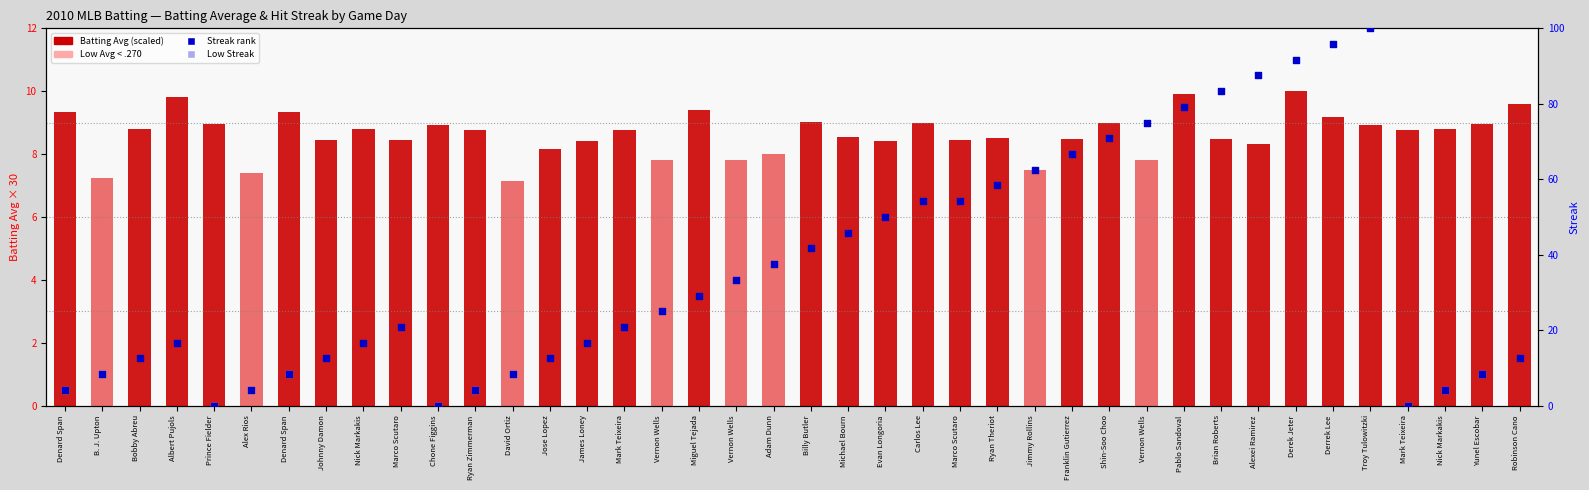

Which series has the largest total across all categories?

Streak (scaled to 100)